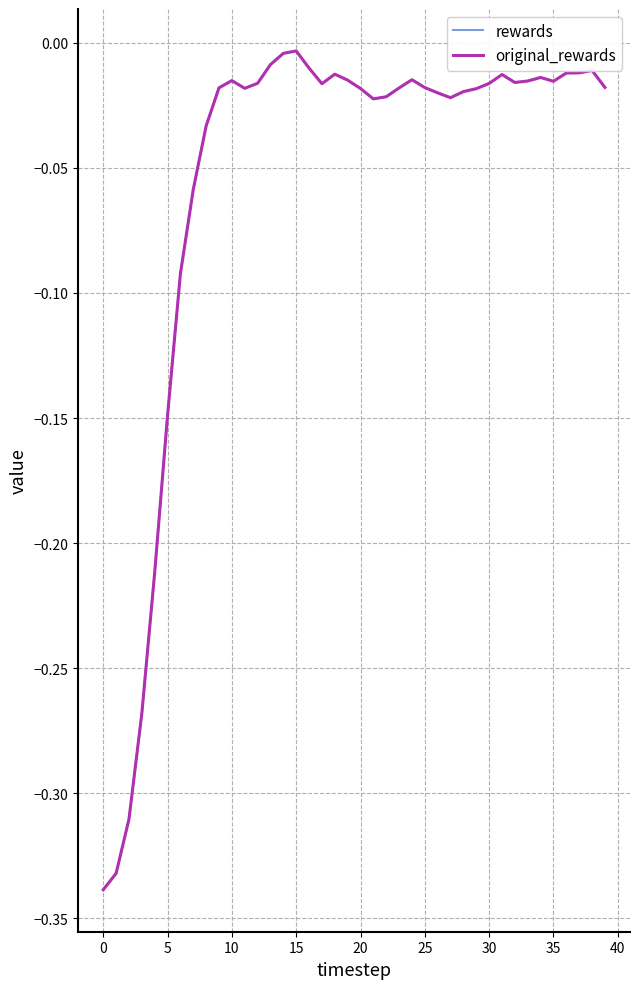

Does the chart display data point markers on the line(s)?

No